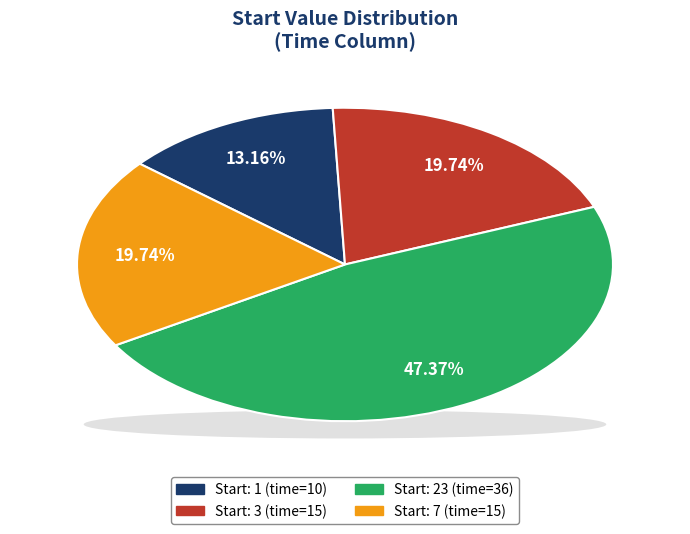

Is there a majority slice in this chart?

No